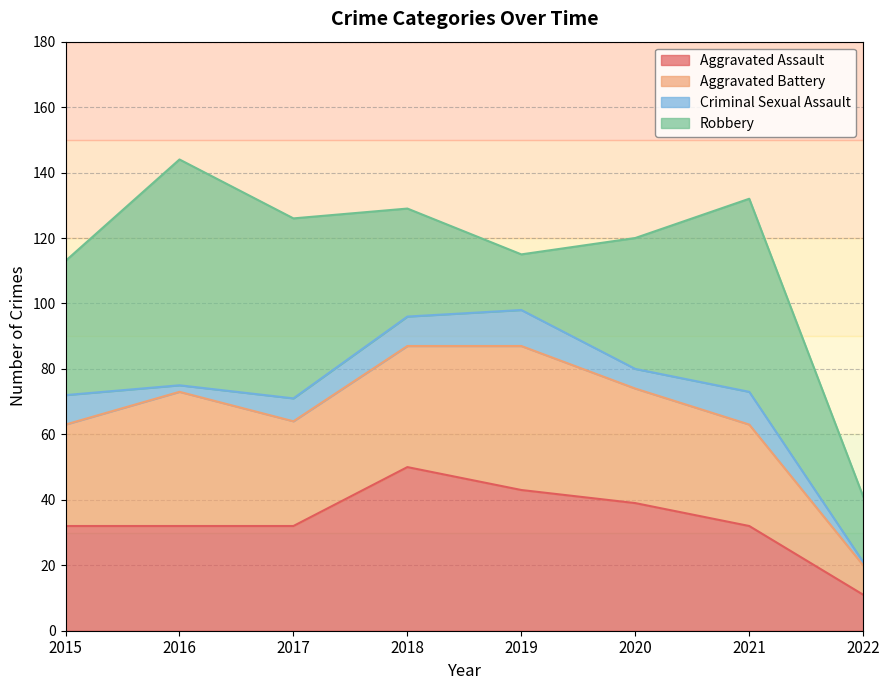

The Aggravated Assault series shows 20 at 2020. True or false?

False